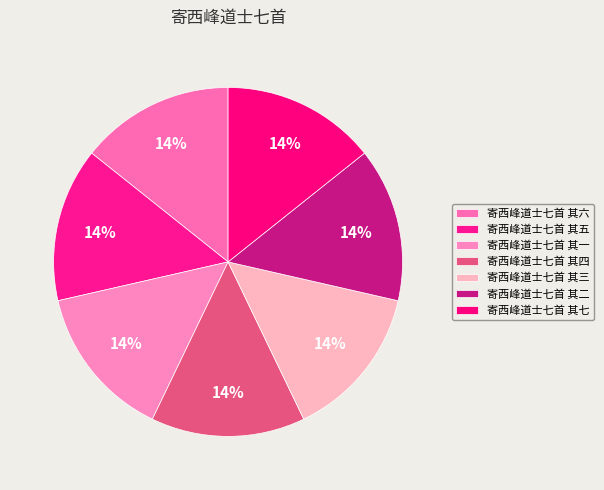

How many segments does this pie chart have?

7